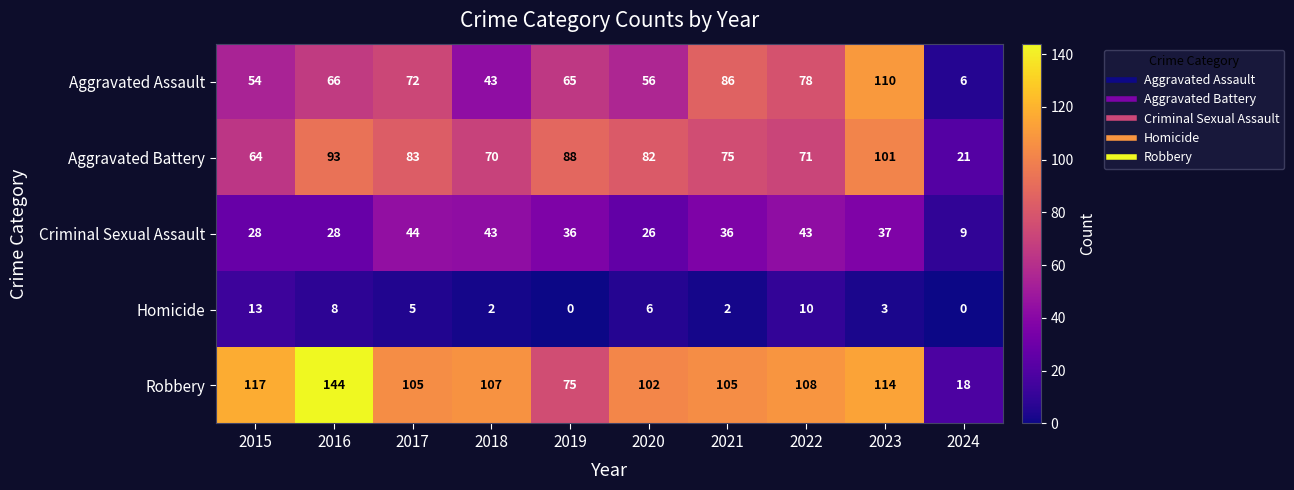

What is the lowest value of the Criminal Sexual Assault series?

9